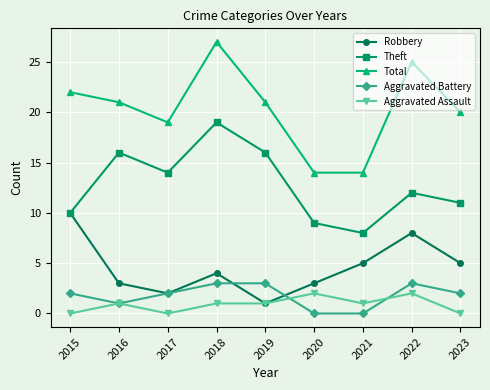

What is the value of the Aggravated Assault point at the 7th from the left?

1